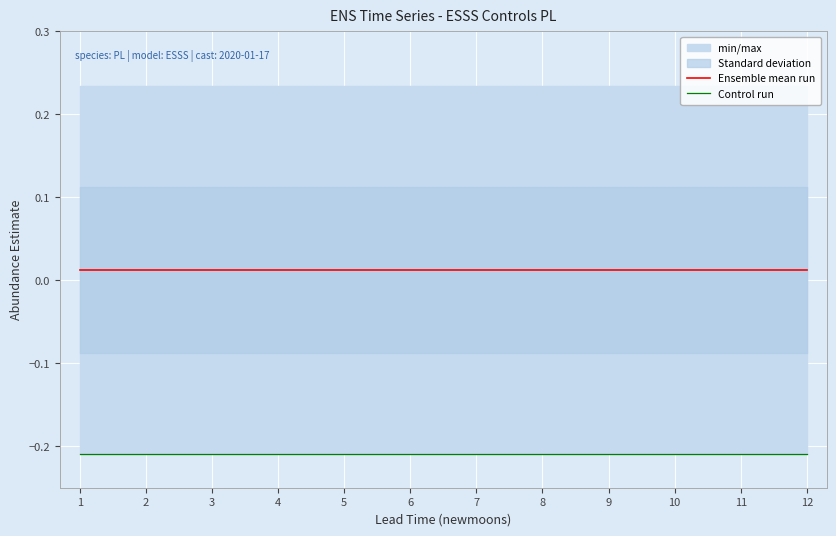

Rank the series by their maximum value, from lowest to highest.

Control run, Ensemble mean run